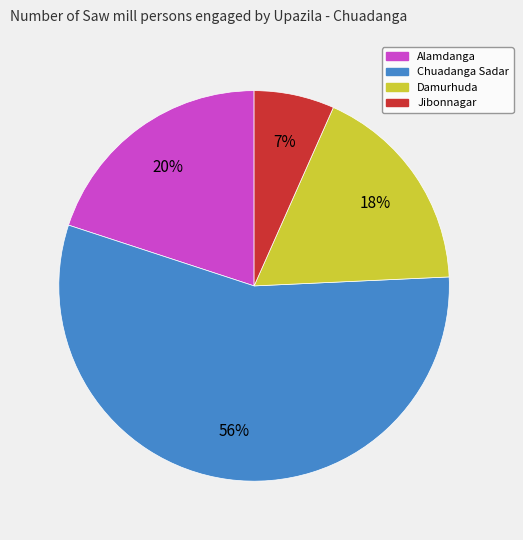

To the nearest percent, what portion does Damurhuda represent?

18%